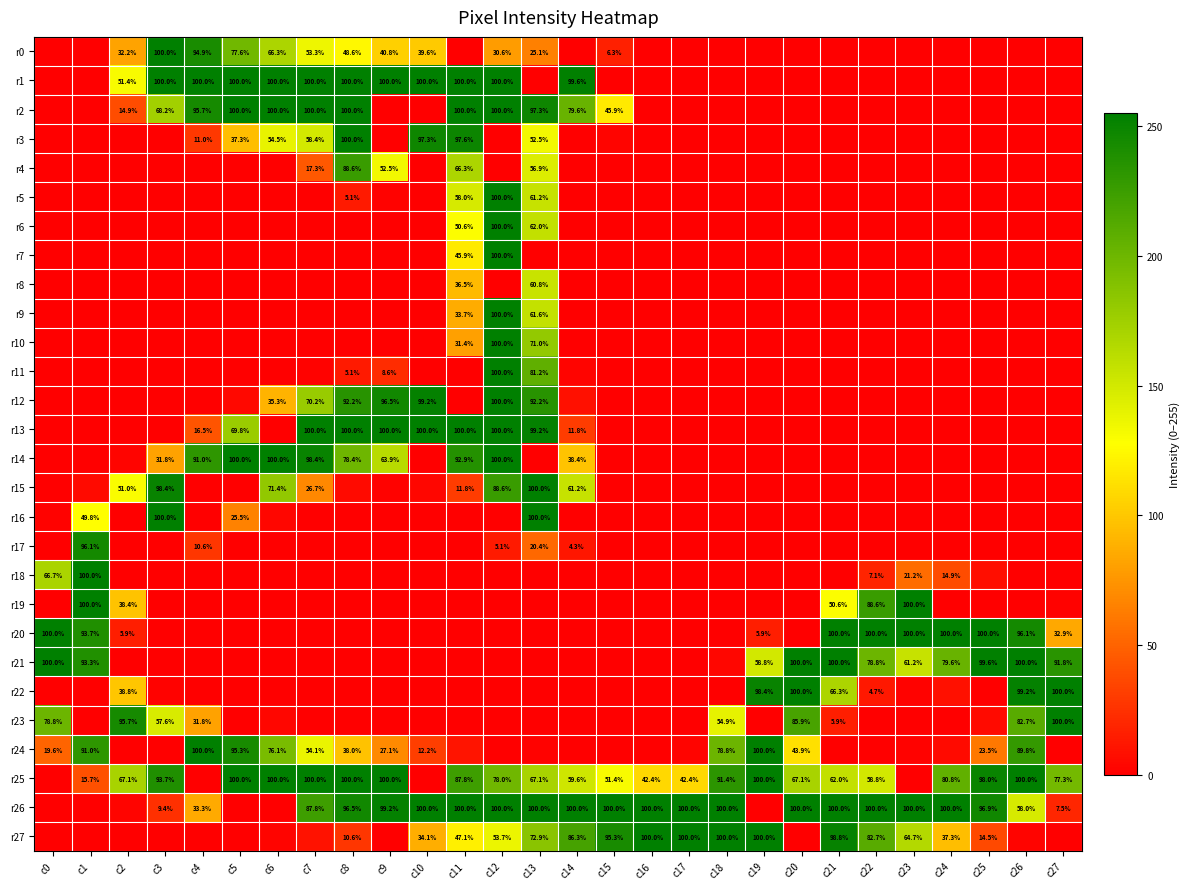

Is it true that r19 equals 100.0 at c1?

True